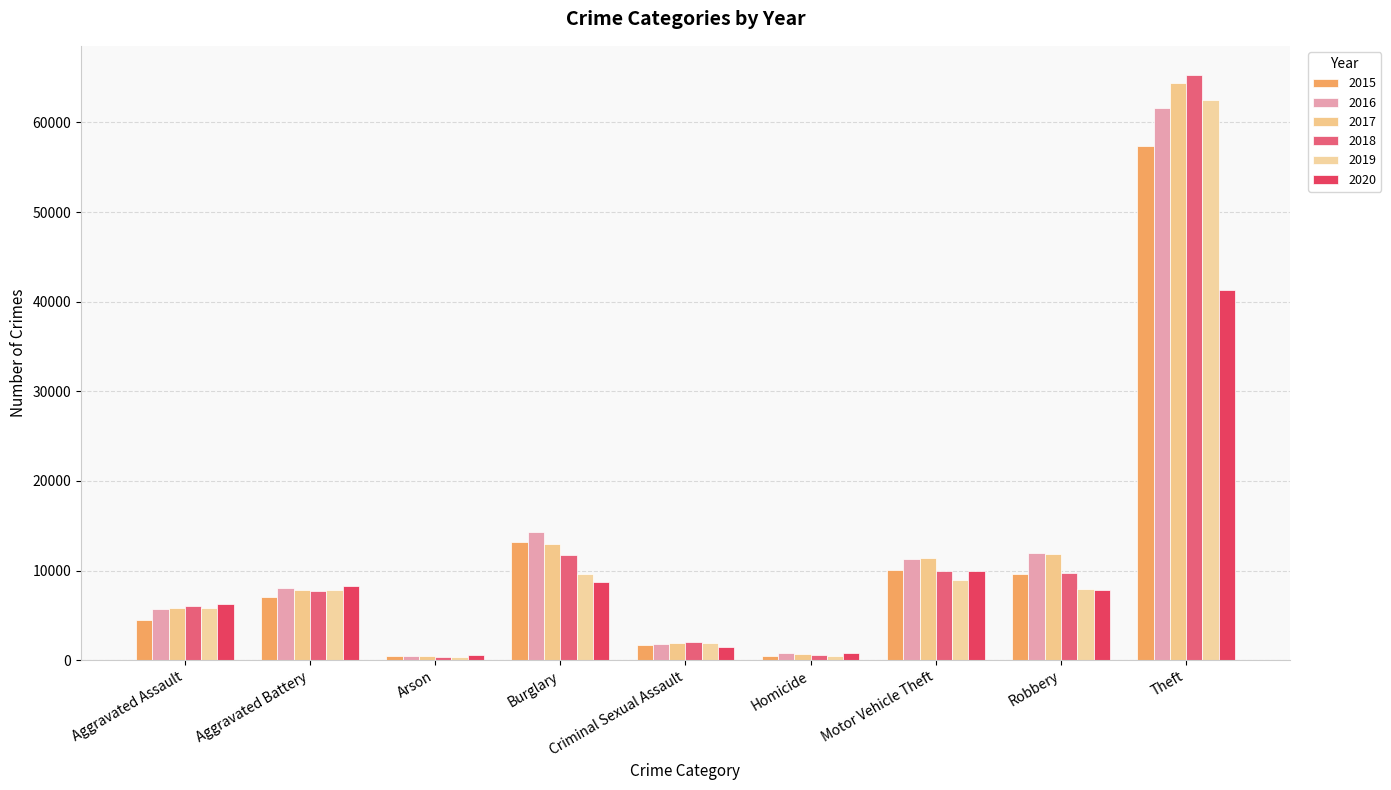

Which category has the lowest value in the 2015 series?

Arson